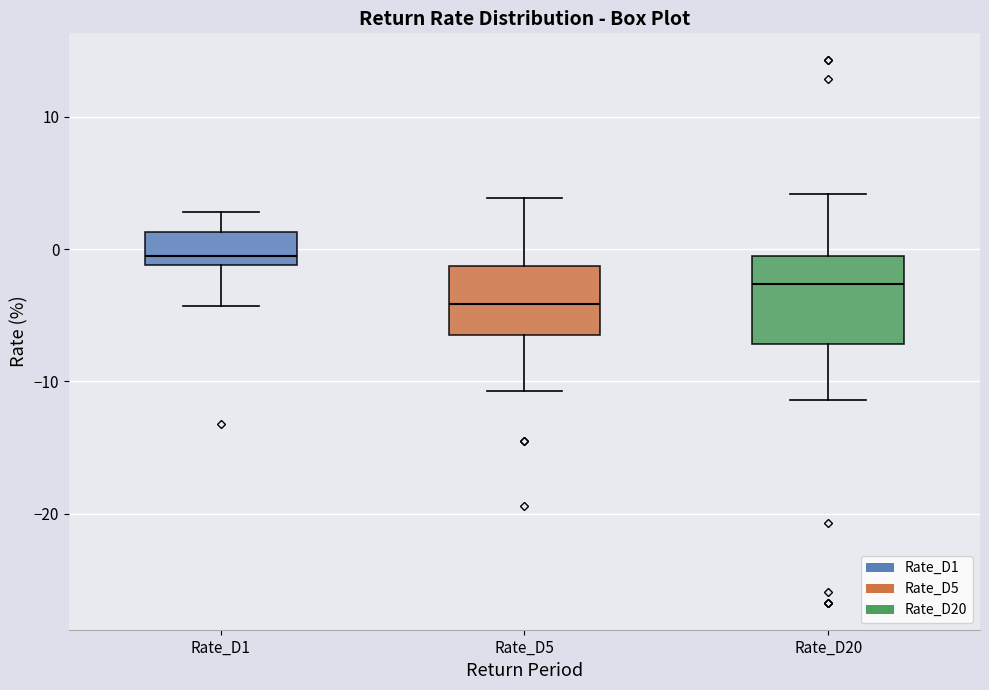

Where is the upper edge of the box for Rate_D20 on the y-axis? The values are not printed on the chart, so give them approximately, as read against the axis.

-1